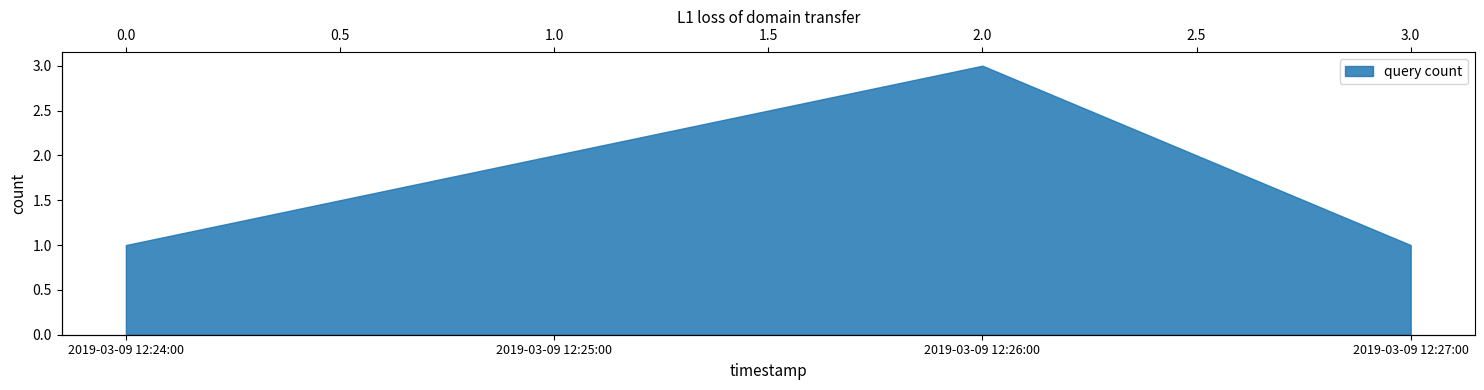

What is the label of the 1st point from the right?

2019-03-09 12:27:00